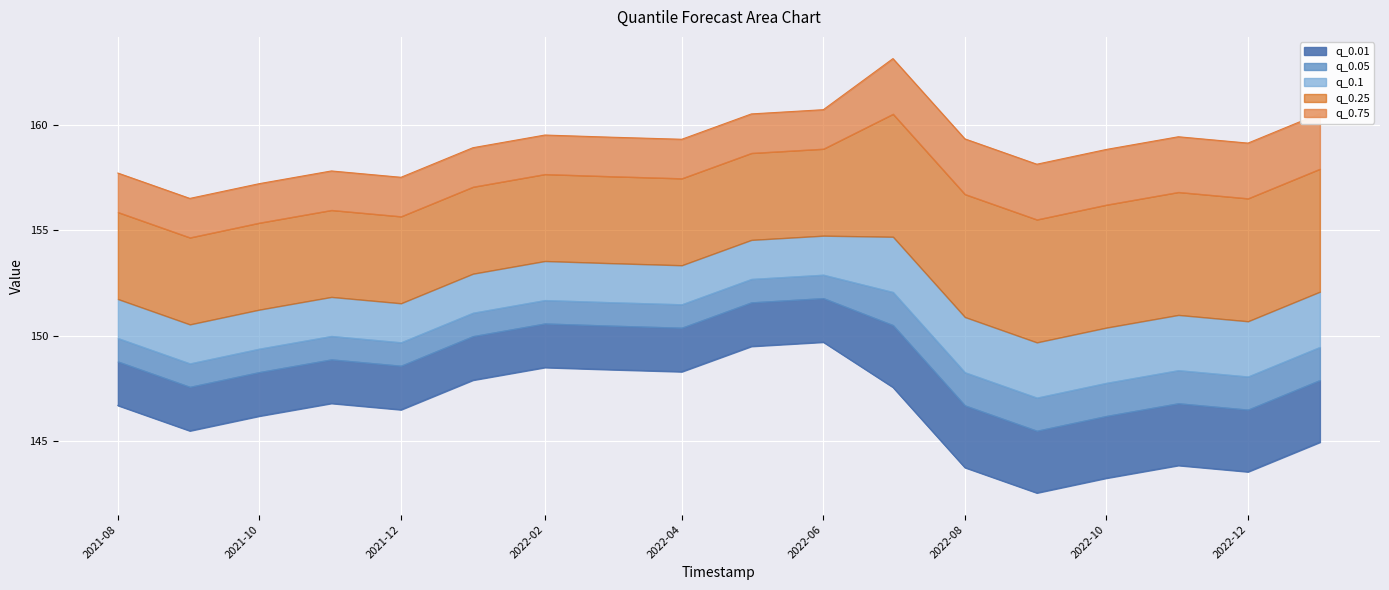

At which category does q_0.05 reach its first local valley?

2021-09-01